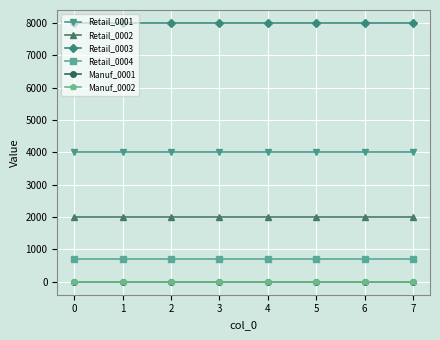

Does the chart have visible grid lines?

Yes